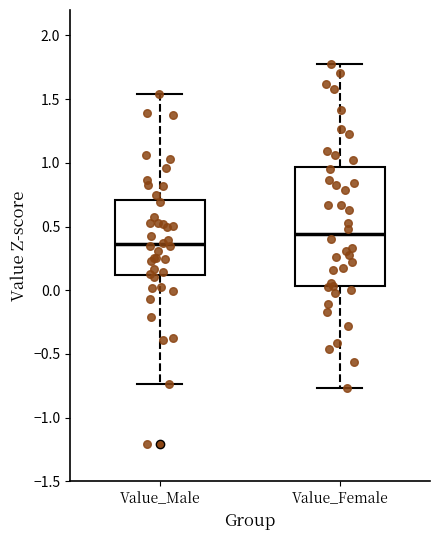

Which box is the tallest, from its lower edge to its upper edge?

Value_Female